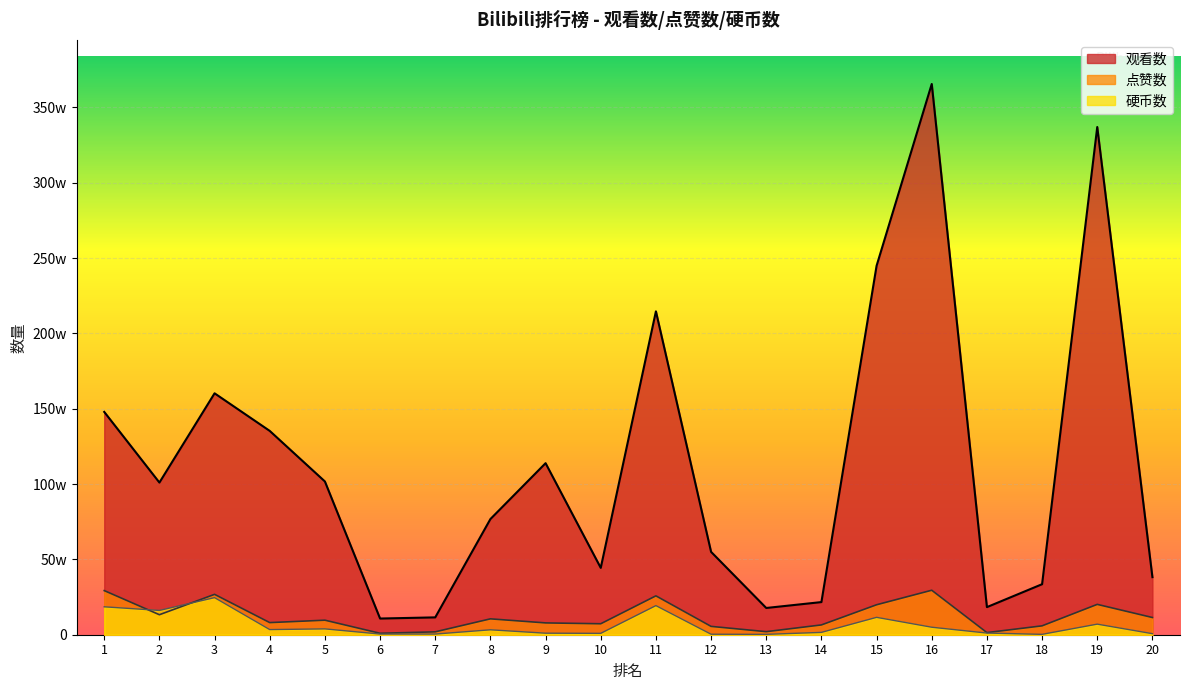

Which series has the largest range (max minus min)?

观看数